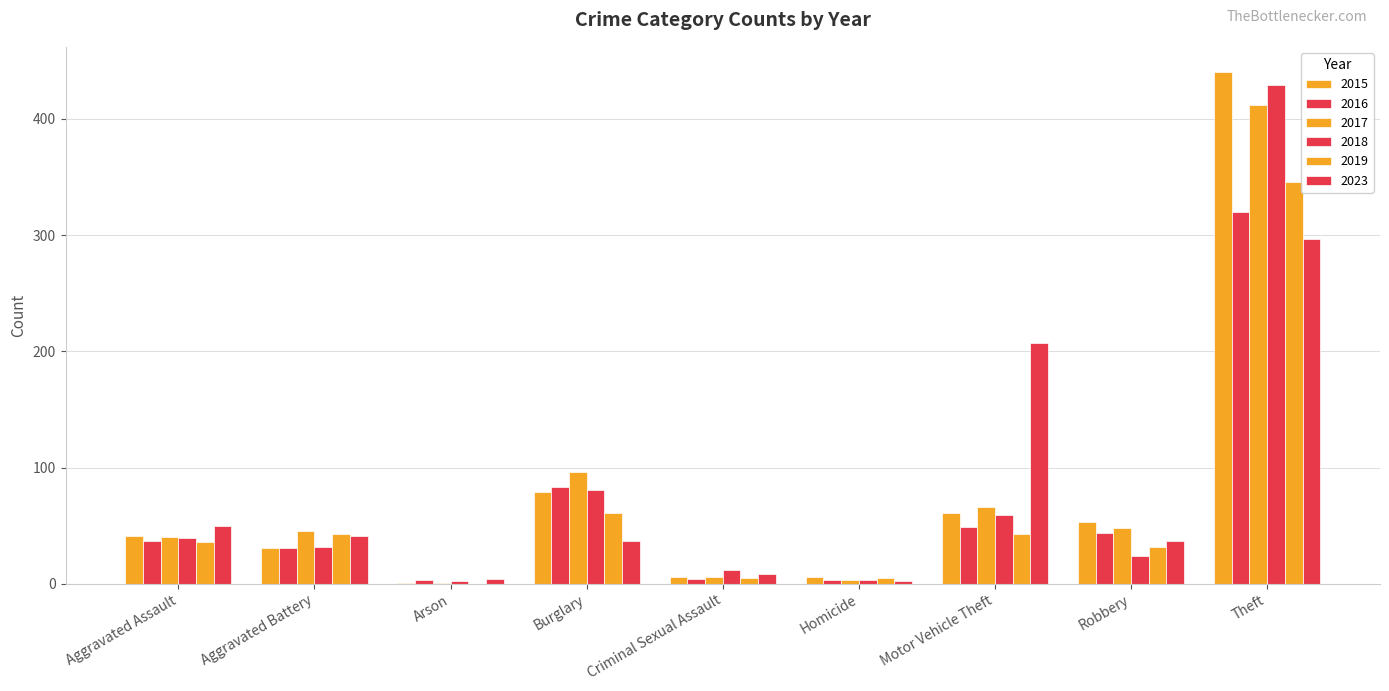

List the labels in order of 2019 value, smallest first.

Arson, Criminal Sexual Assault, Homicide, Robbery, Aggravated Assault, Aggravated Battery, Motor Vehicle Theft, Burglary, Theft